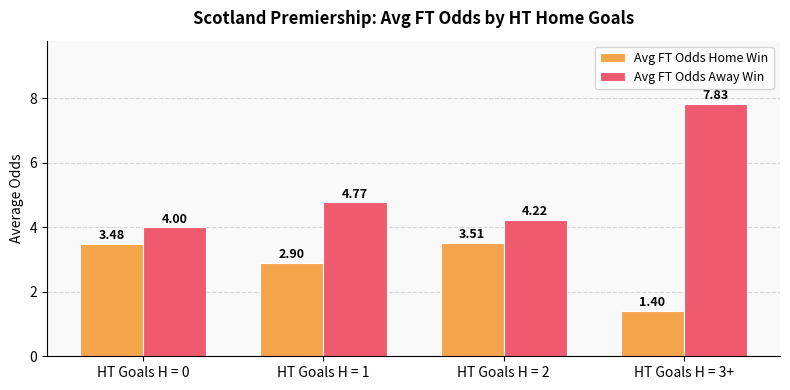

True or false: Avg FT Odds Home Win has a value of 4.8 at HT Goals H = 0.

False